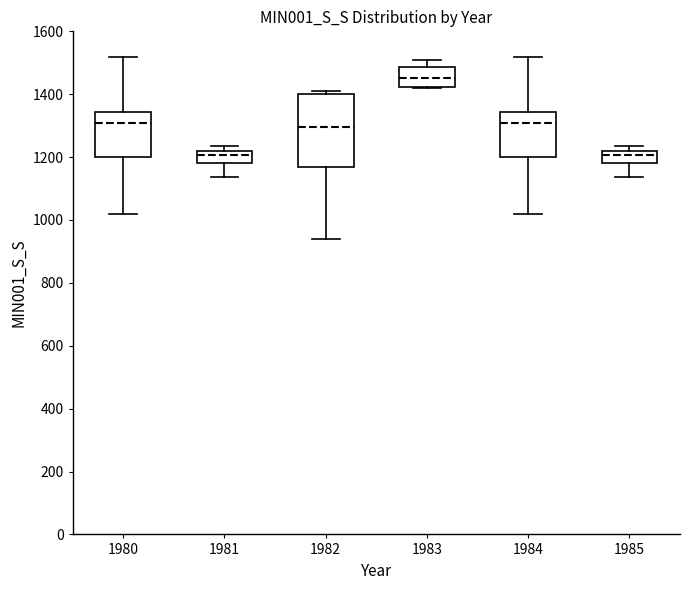

Where is the upper edge of the box at x = 1983 on the y-axis? The values are not printed on the chart, so give them approximately, as read against the axis.

1480